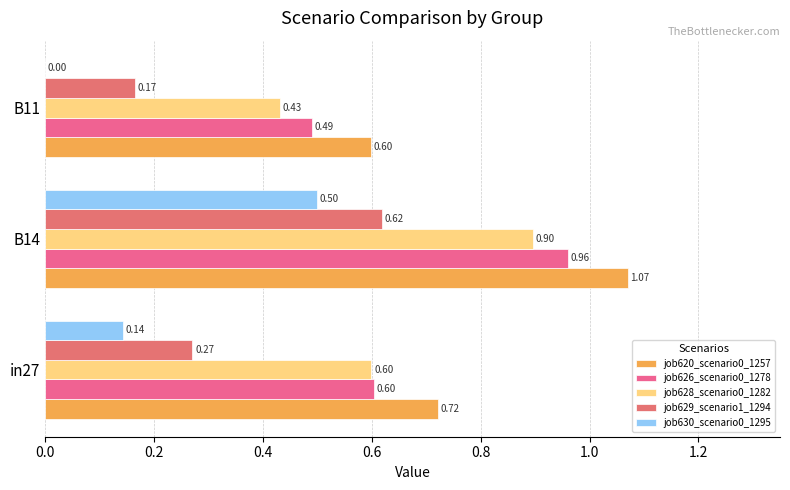

What is the value of the job620_scenario0_1257 bar at the 1st from the left?

0.7